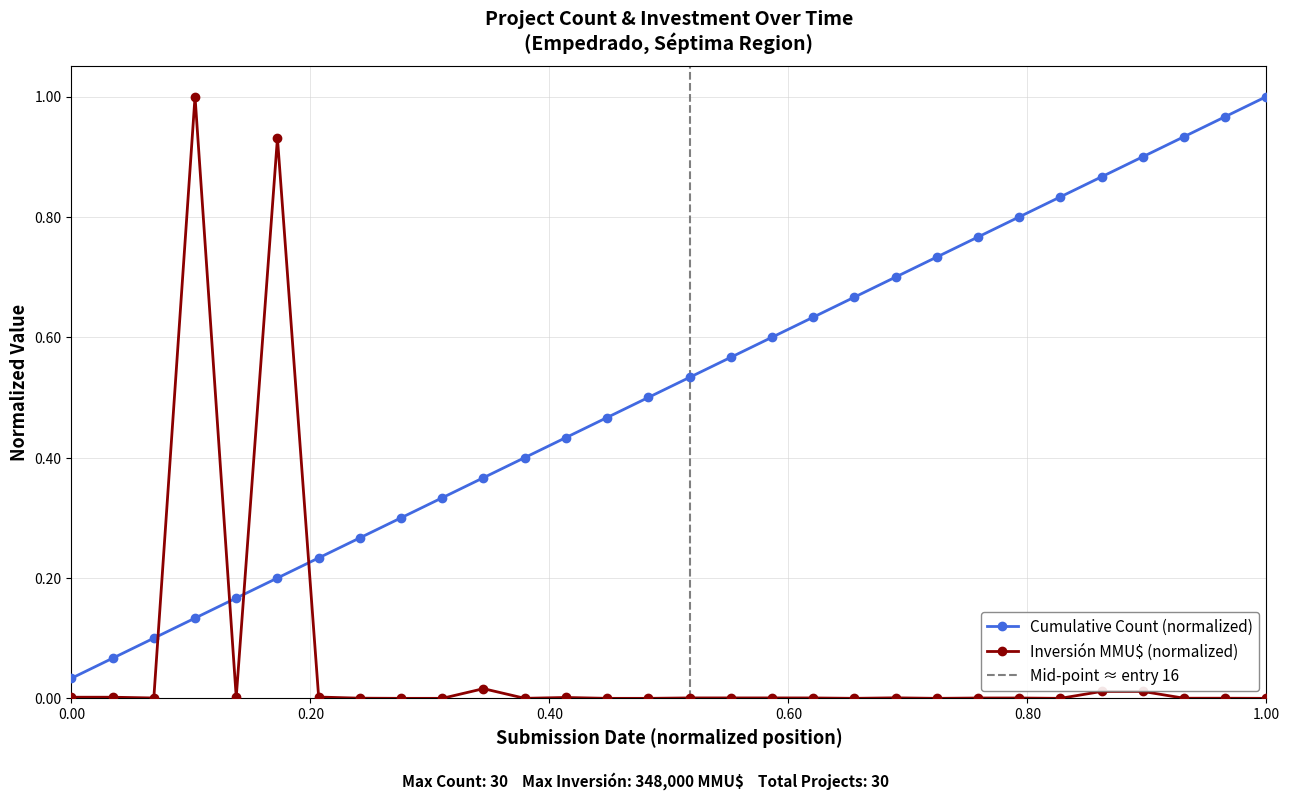

True or false: Inversión MMU$ (normalized) has more than 0 points higher than both neighbors.

True